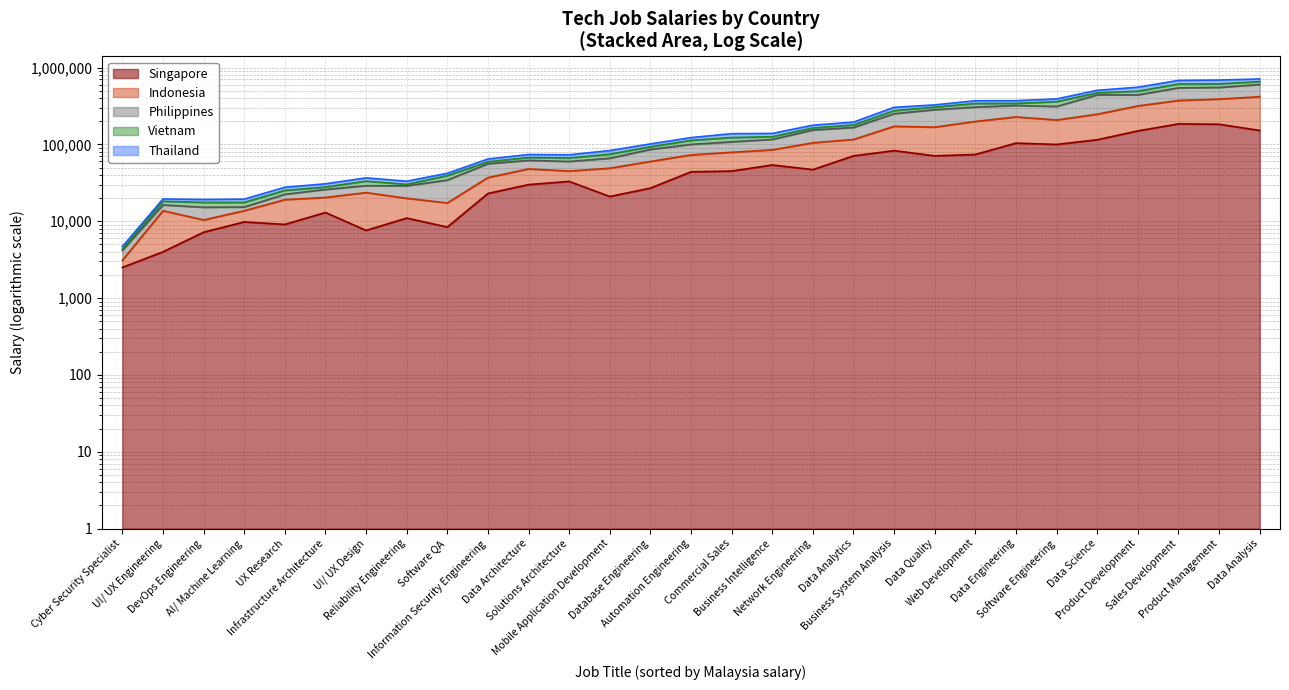

True or false: Malaysia and Indonesia cross at least once.

False